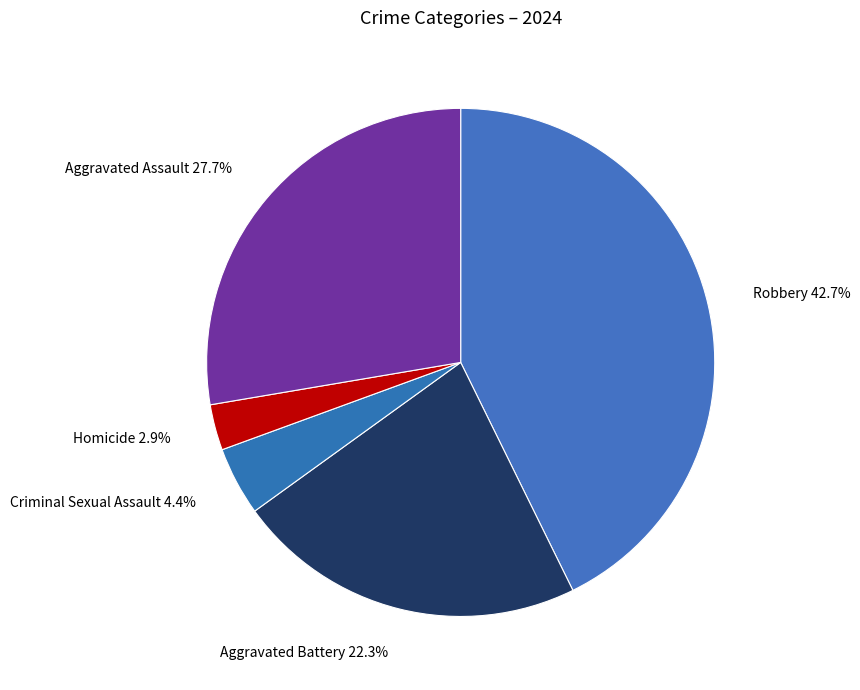

To the nearest percent, what percentage of the pie is Criminal Sexual Assault?

4%